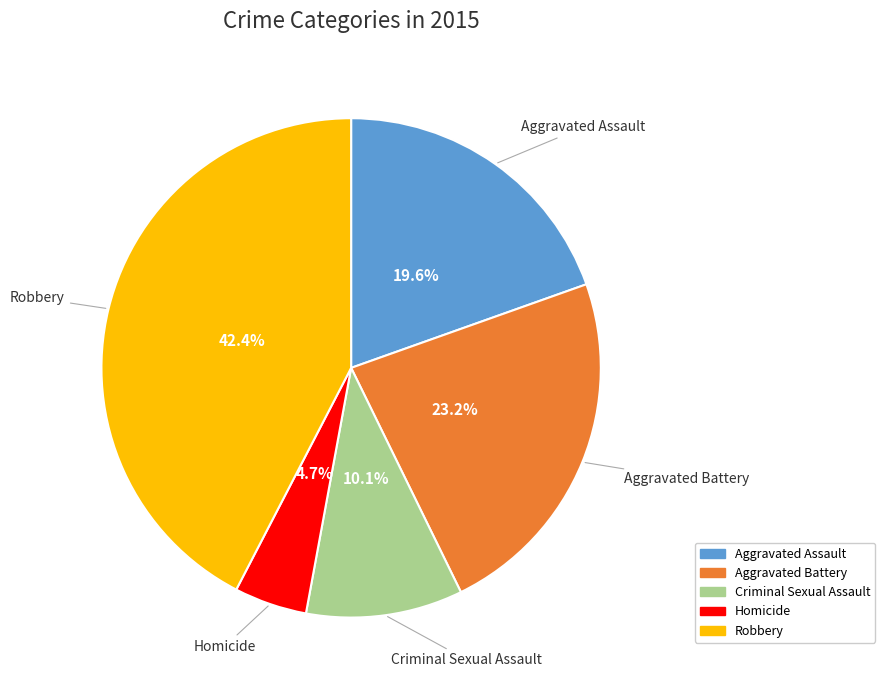

Which category has the biggest portion of the pie?

Robbery